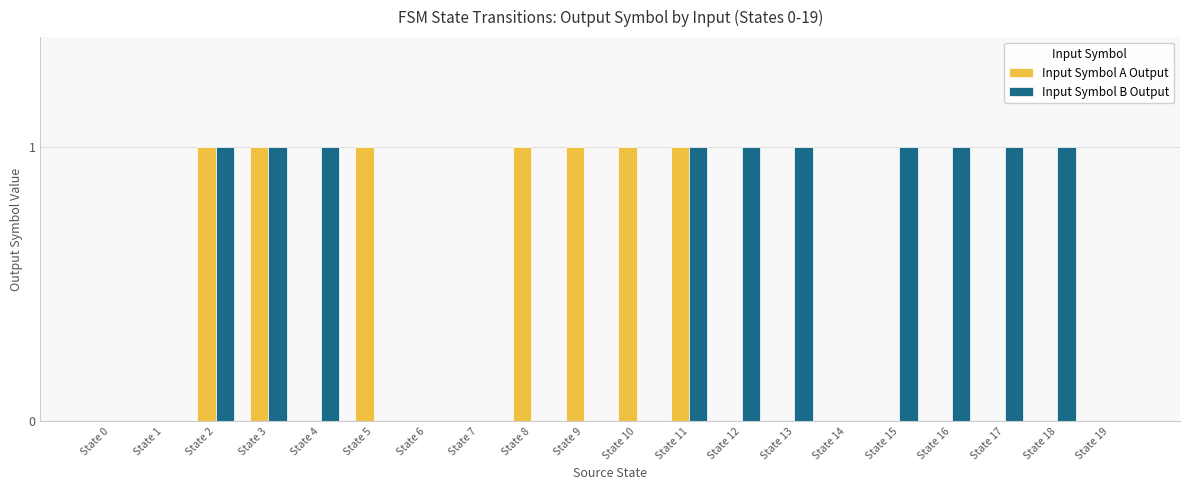

What is the sum of the Input Symbol A Output values at State 8 and State 9?

2